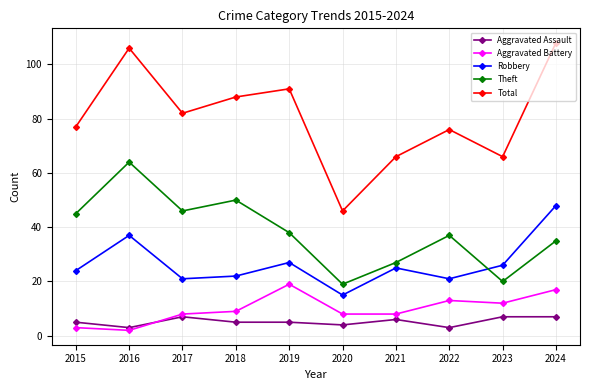

Where is the first local minimum for Total?

2017